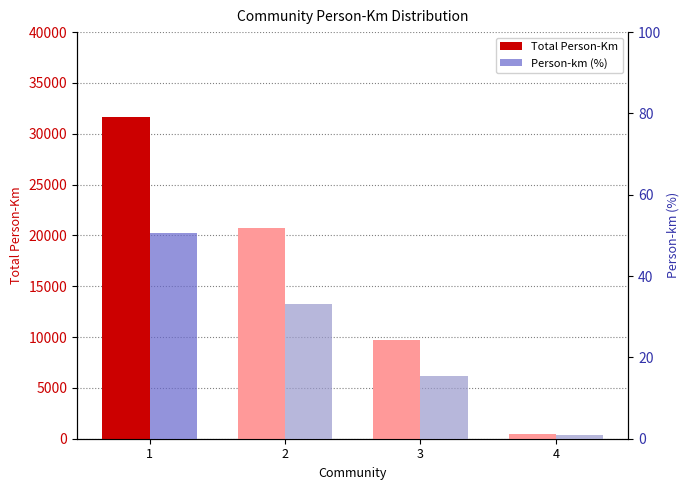

Which series changed the most between 2 and 3?

Total Person-Km